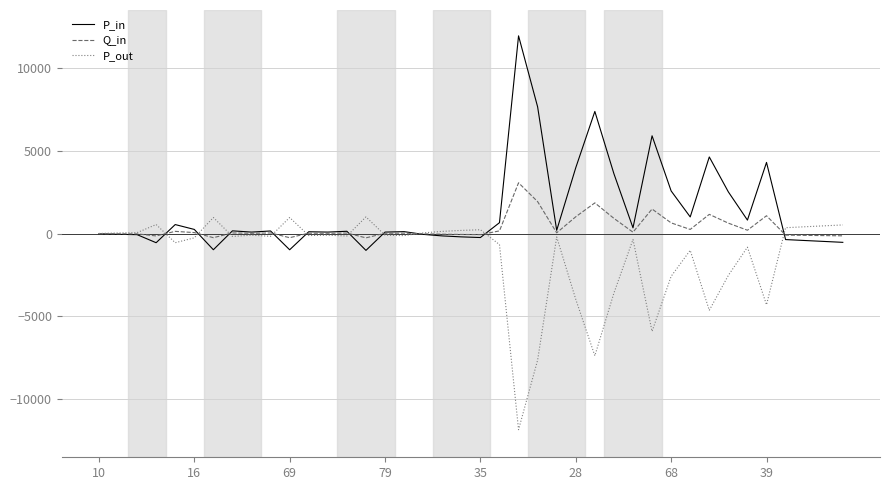

What is the smallest value displayed?

-11834.4